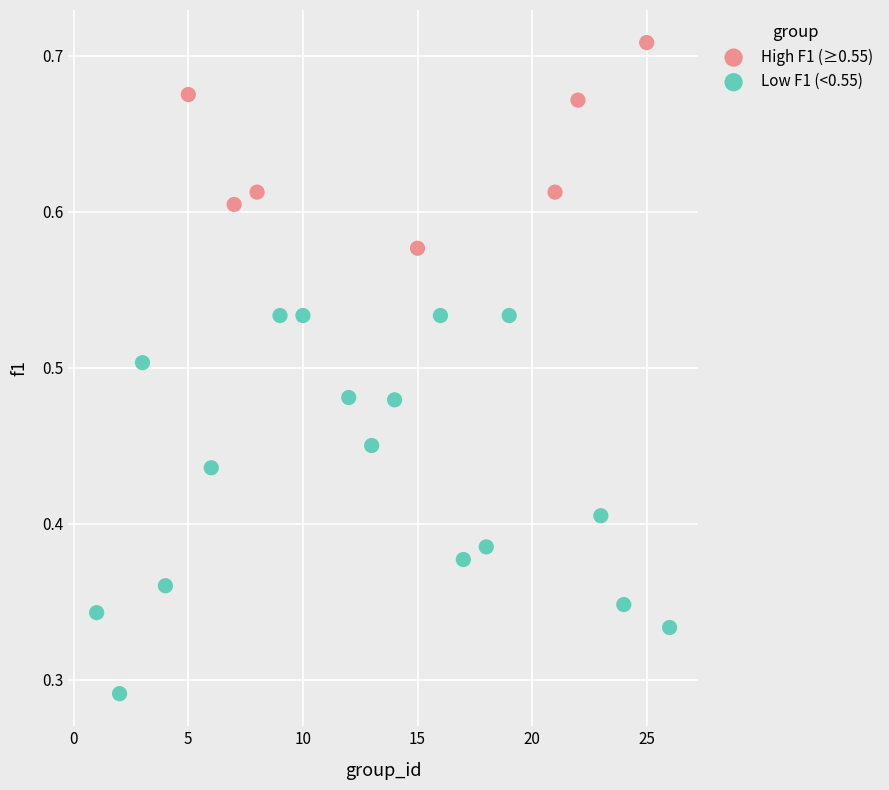

What are all the series names shown in the legend?

High F1 (≥0.55), Low F1 (<0.55)